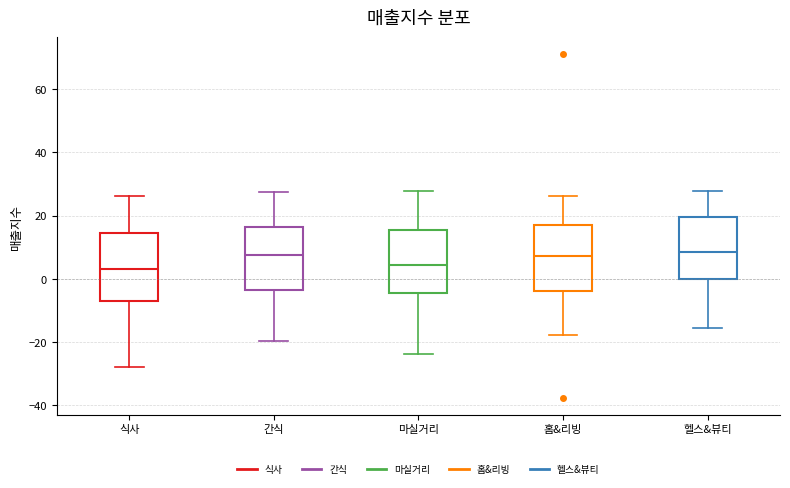

Reading left to right, read every box against the y-axis: the position of its median line, the range the box covers, and the ends of its whiskers. The values are not printed on the chart, so give them approximately, as read against the axis.

식사: median 4, box -6 to 14, whiskers -28 to 26
간식: median 8, box -4 to 16, whiskers -20 to 28
마실거리: median 4, box -4 to 16, whiskers -24 to 28
홈&리빙: median 8, box -4 to 18, whiskers -18 to 26
헬스&뷰티: median 8, box 0 to 20, whiskers -16 to 28